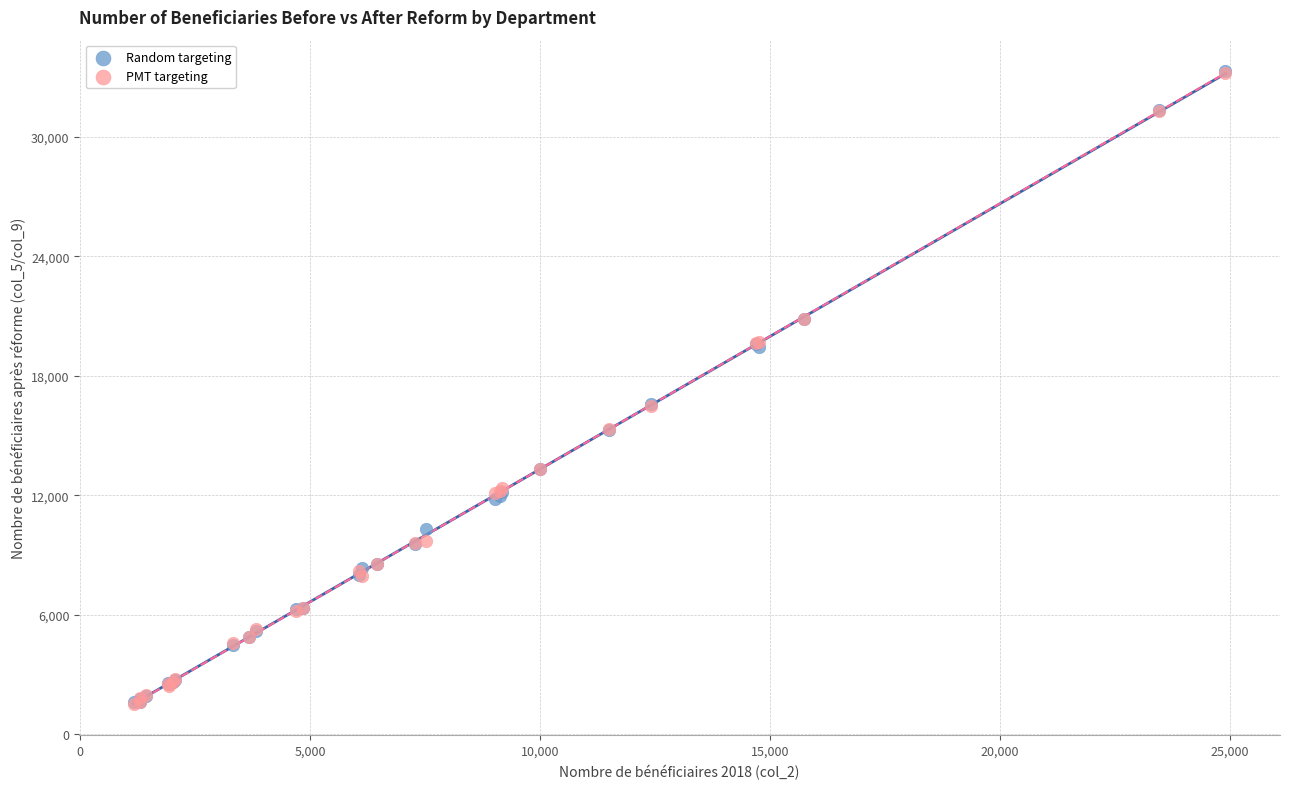

What are all the series names shown in the legend?

Random targeting, PMT targeting